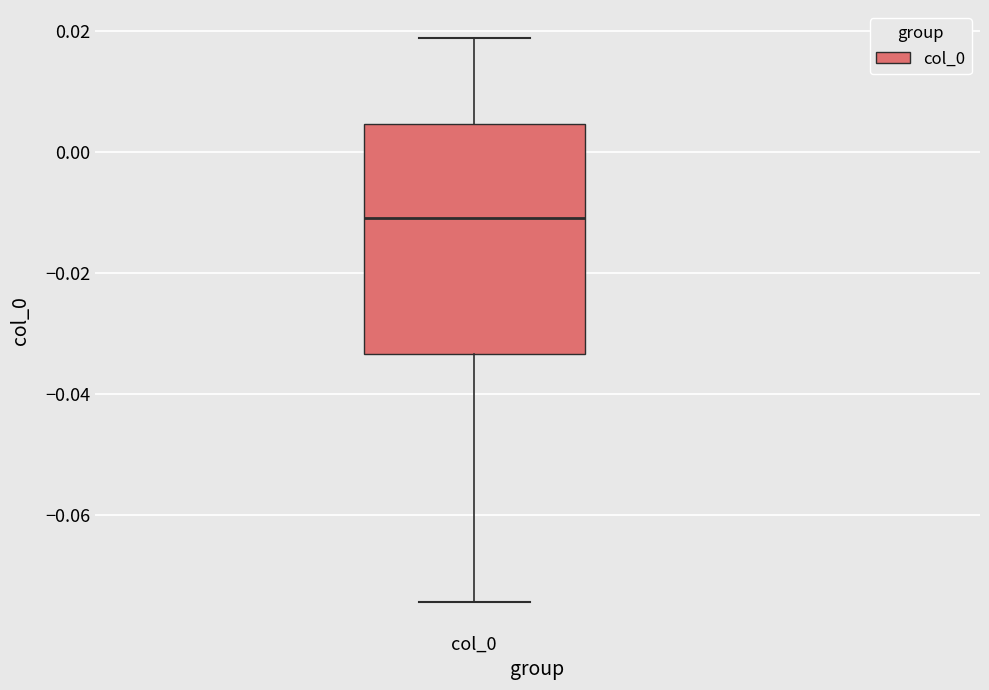

Read this box plot against the y-axis: the position of the median line, the range covered by the box, and the ends of both whiskers. The values are not printed on the chart, so give them approximately, as read against the axis.

median -0.010, box -0.034 to 0.004, whiskers -0.074 to 0.018